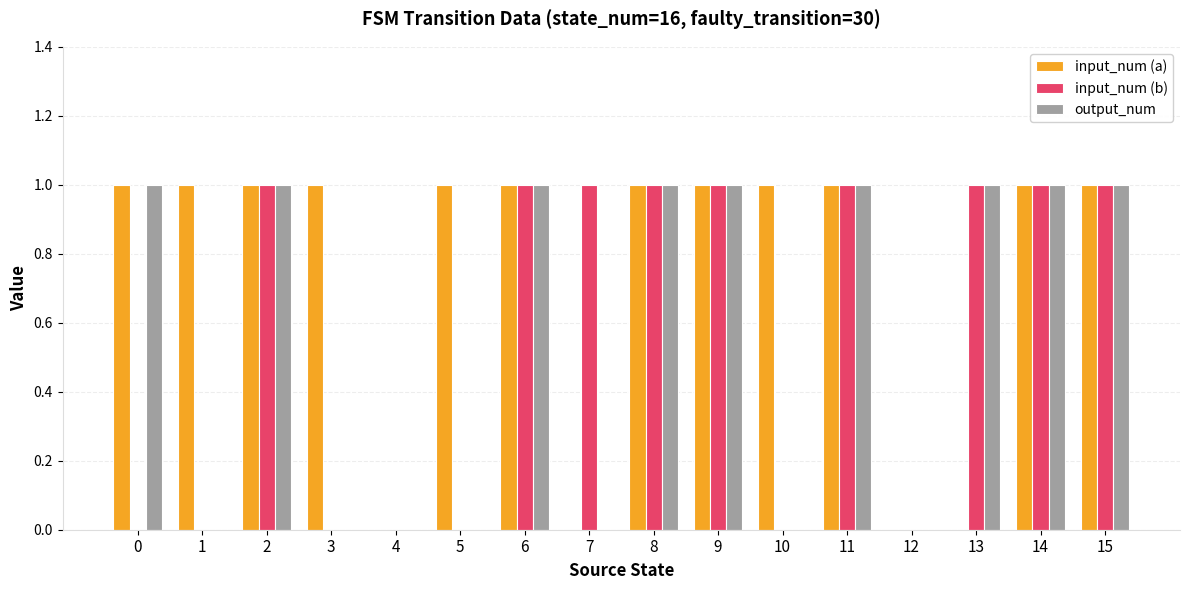

What is the sum of all input_num (a) values?

12